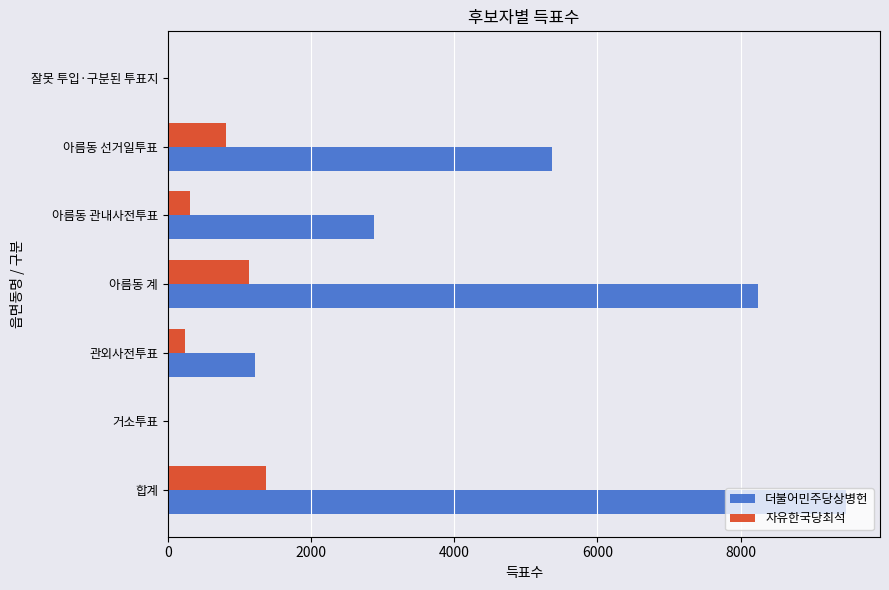

The value of 더불어민주당상병헌 at 합계 is 14358. True or false?

False